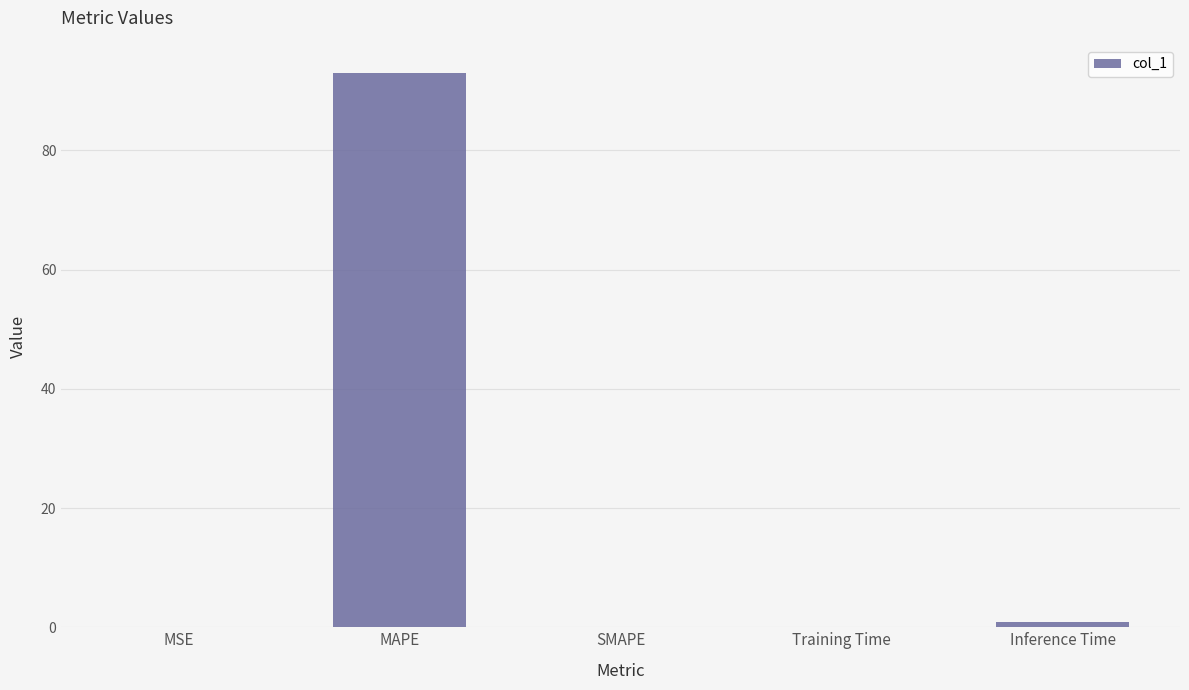

What is the greatest value displayed?

93.0